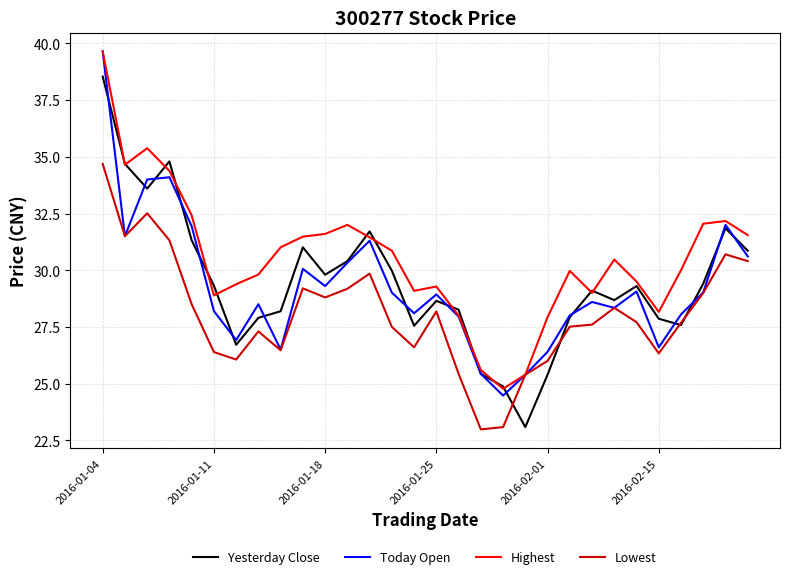

Does the chart have visible grid lines?

Yes